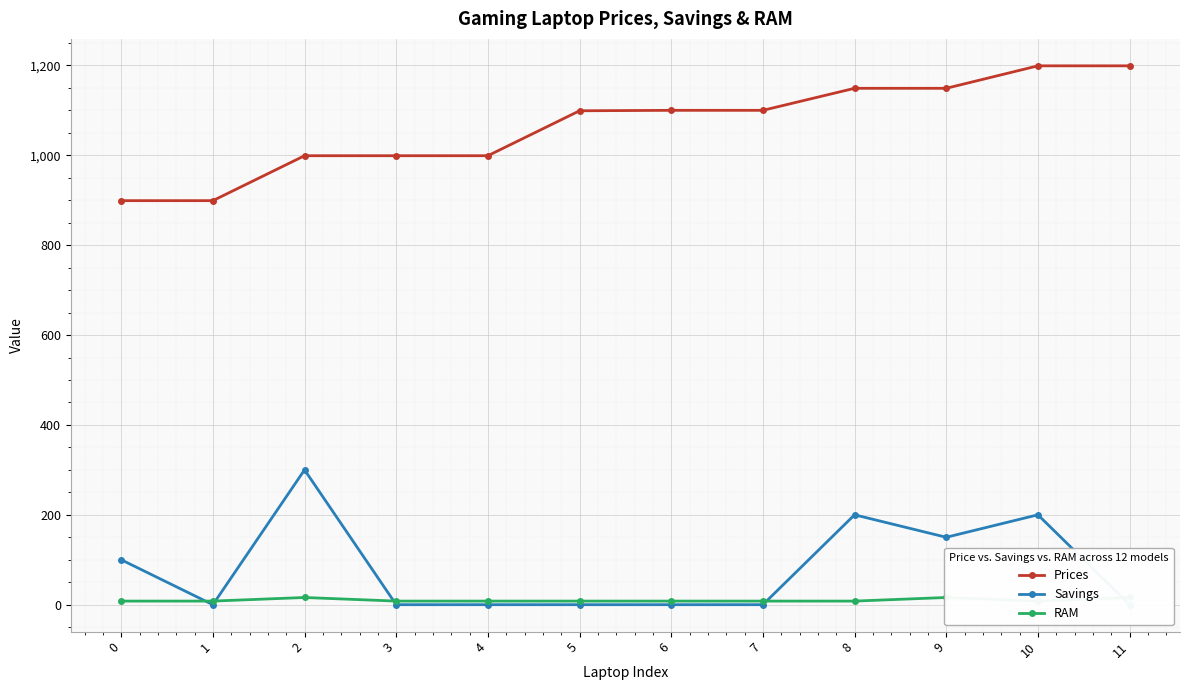

Which has a higher value, 10 or 7?

10